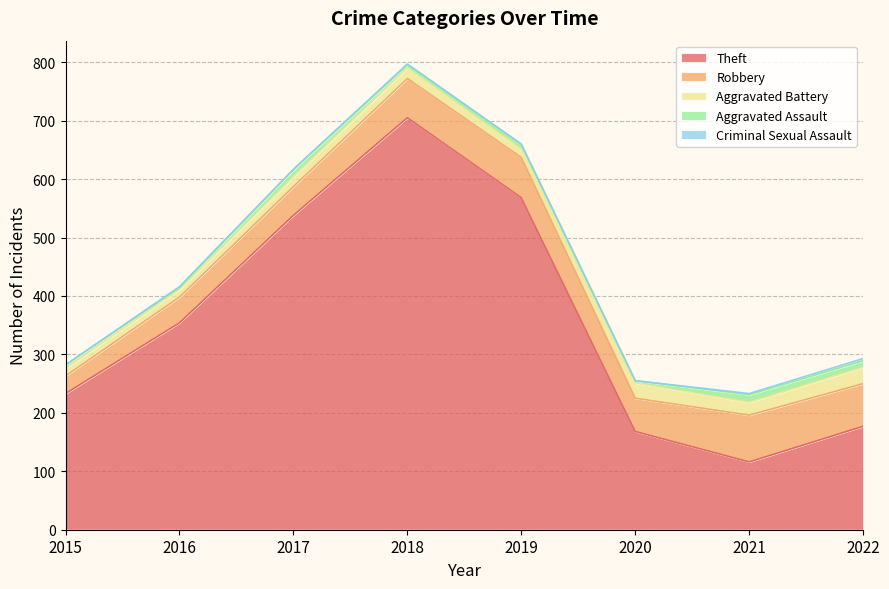

Where does the Aggravated Assault series first go above 8?

2017